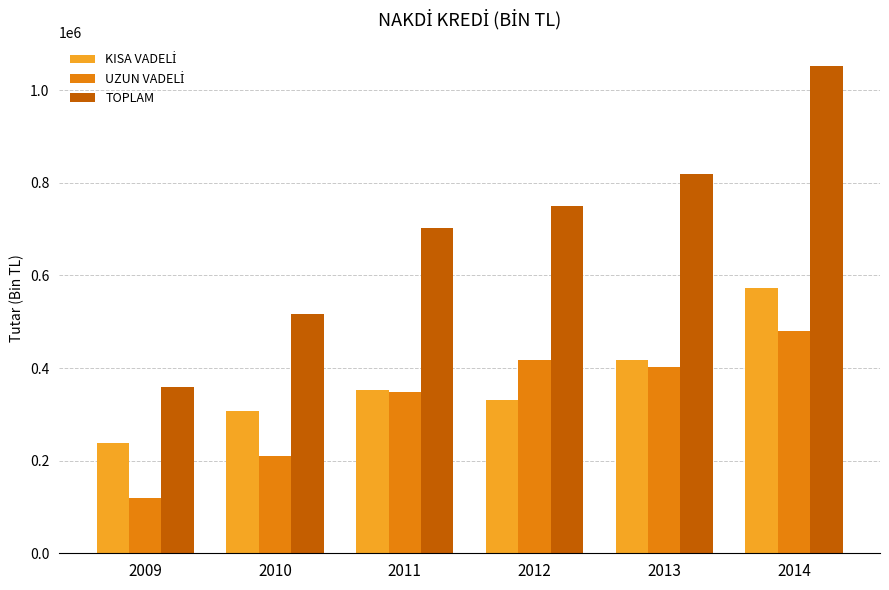

What is the difference between the second highest and minimum values in the TOPLAM series?

461701.1